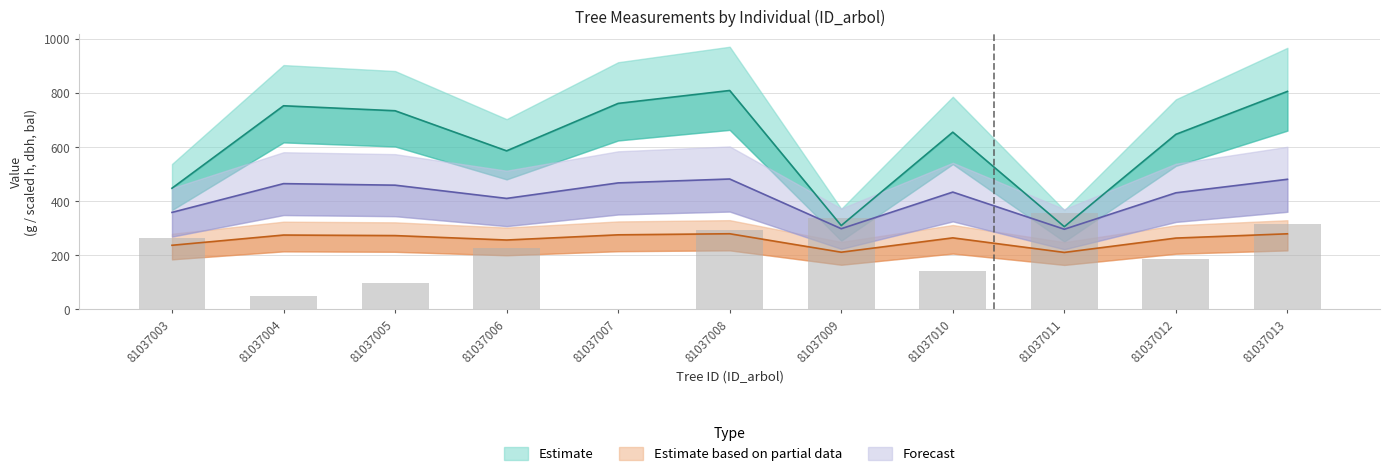

At which label is the value closest to 178?

81037012